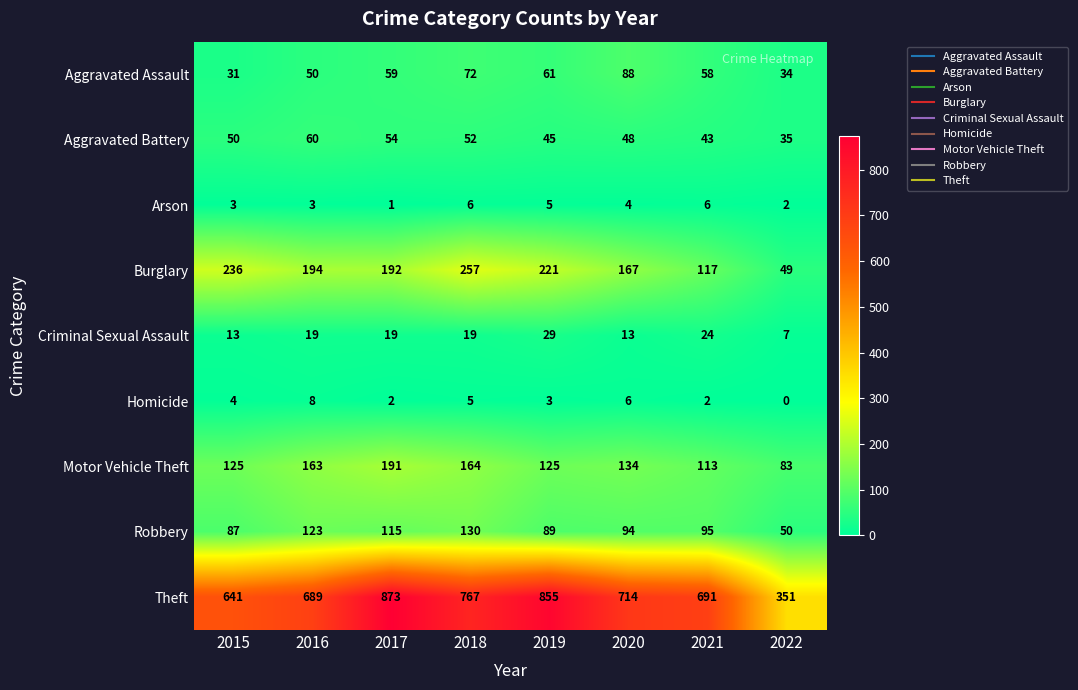

The value of Burglary at 2017 is 60. True or false?

False